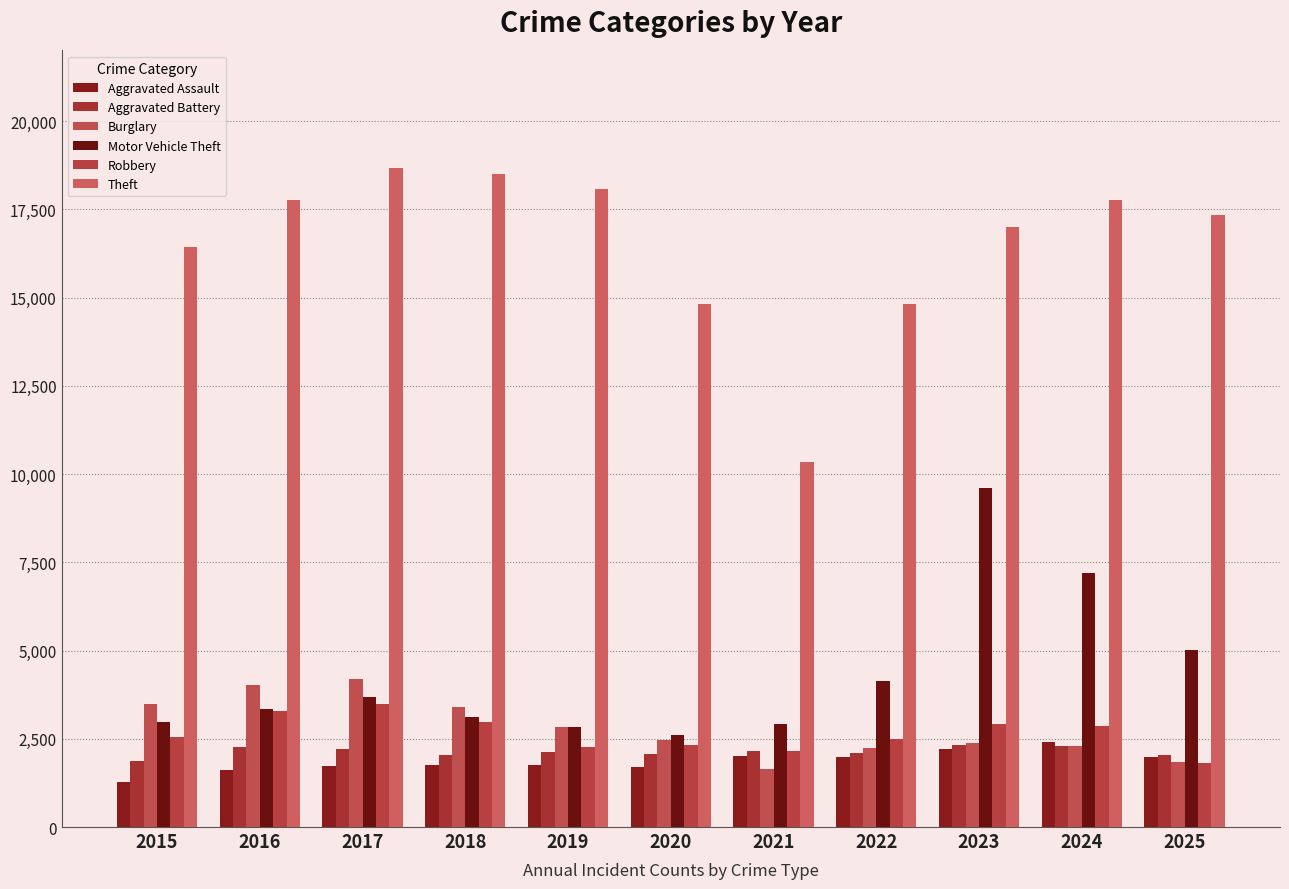

Count the number of categories in the chart.

11